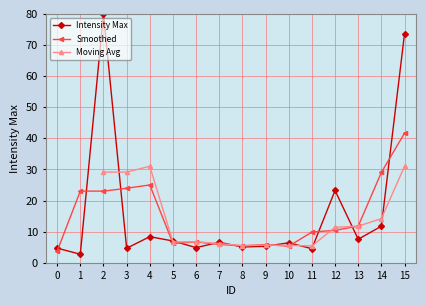

How many values are below 6?

7